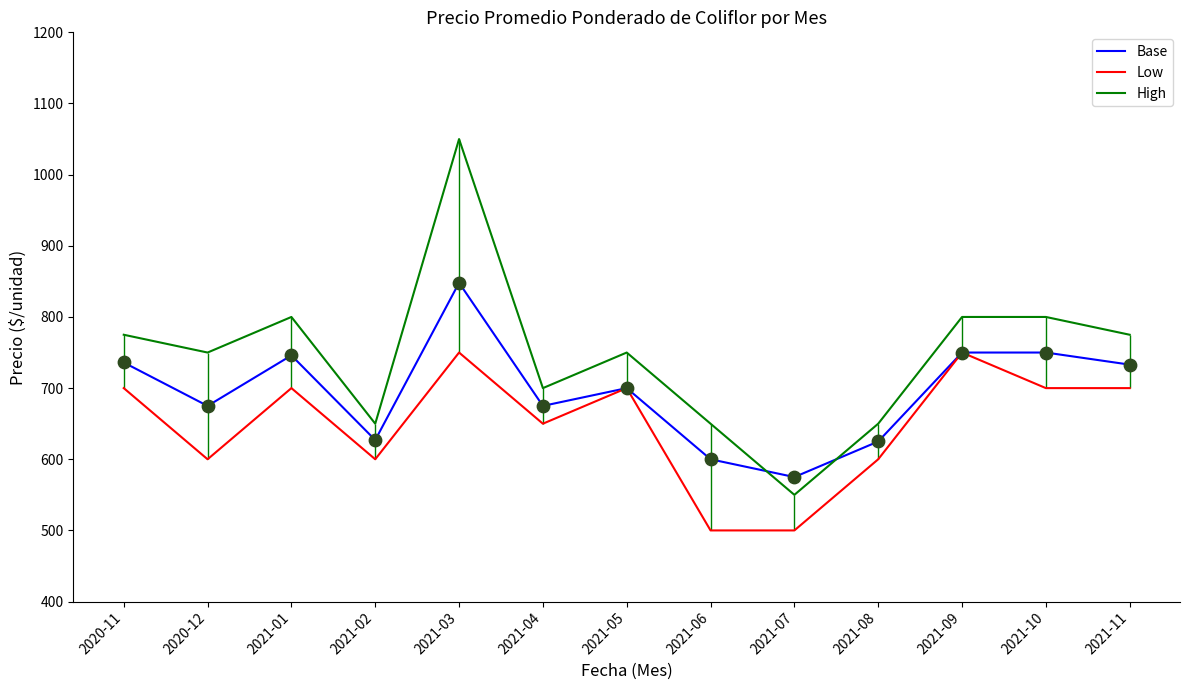

What is the total value across all series at 2021-06?

1750